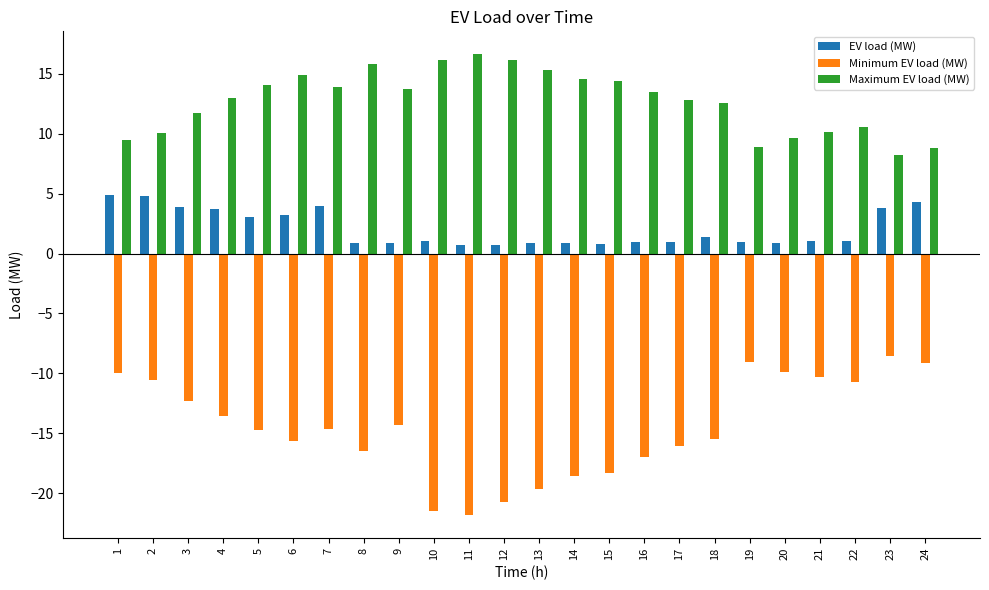

How many distinct data groups are displayed?

3